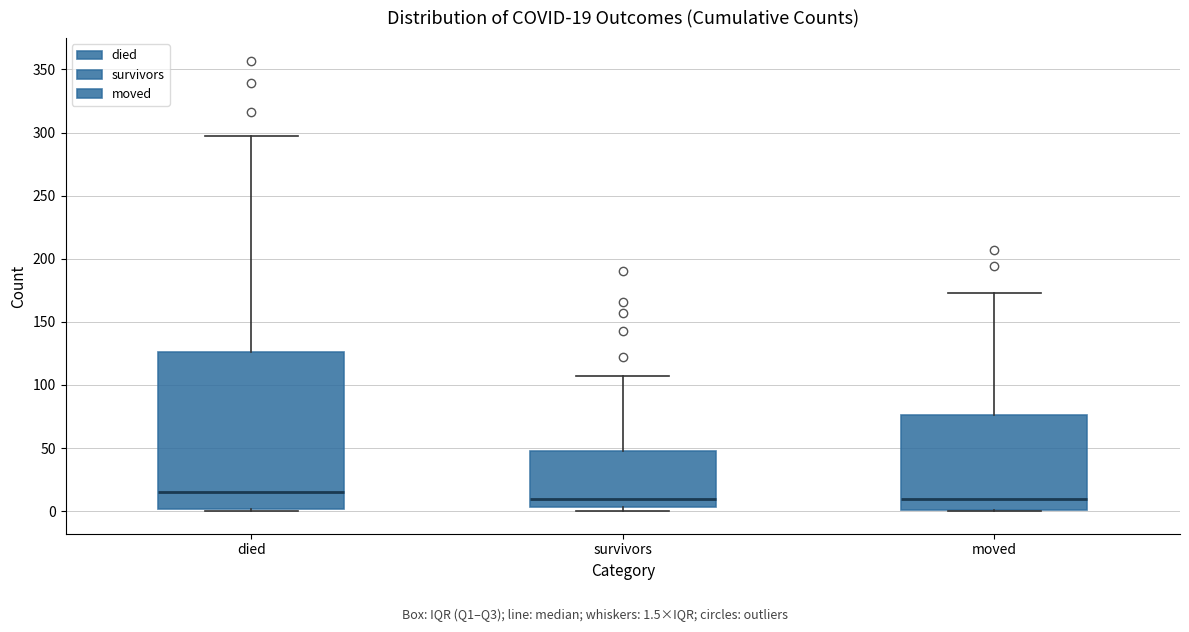

Which box is the tallest, from its lower edge to its upper edge?

died